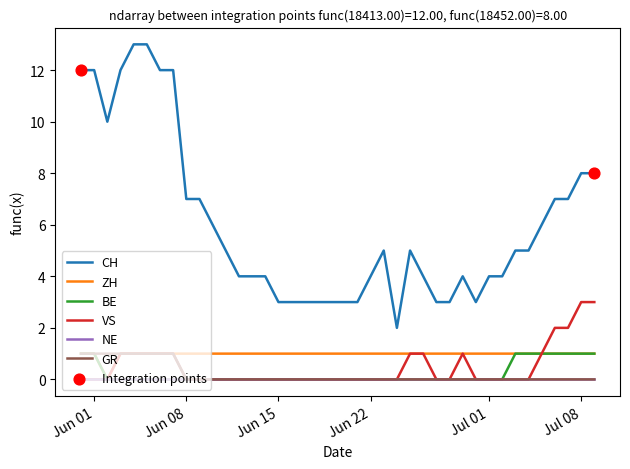

Which series has the largest range (max minus min)?

CH